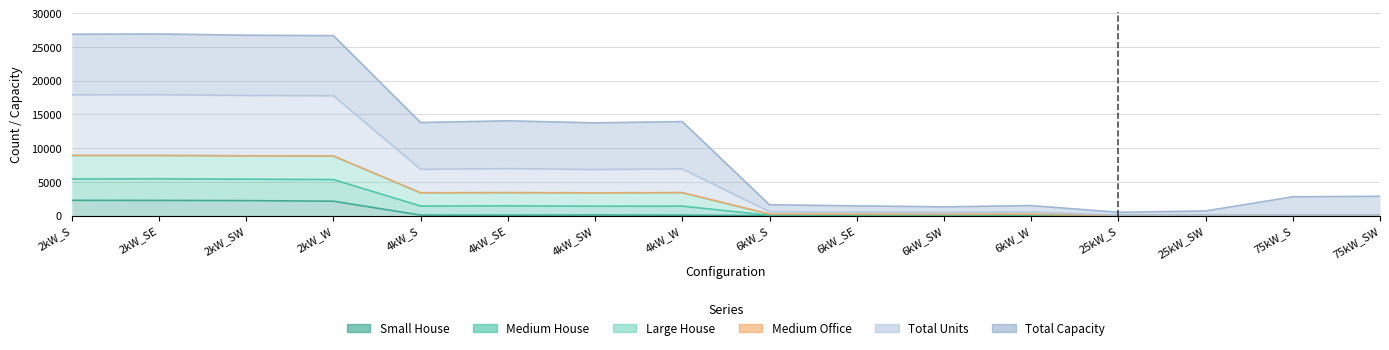

What is the approximate value of Small House at 2kW_SE?

2239.0